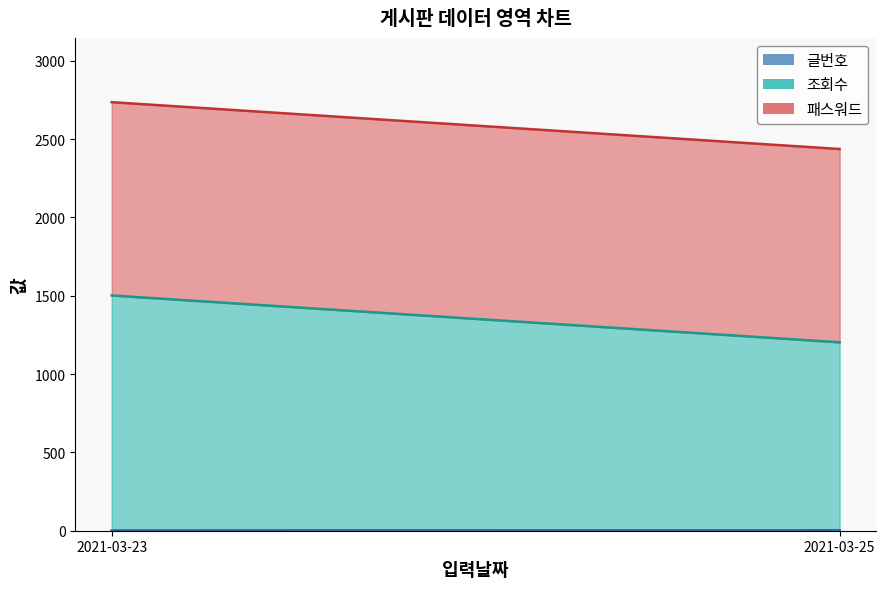

Reading right to left, extract all data points from this chart.

글번호: 3	2
조회수: 1200	1500
패스워드: 1234	1234